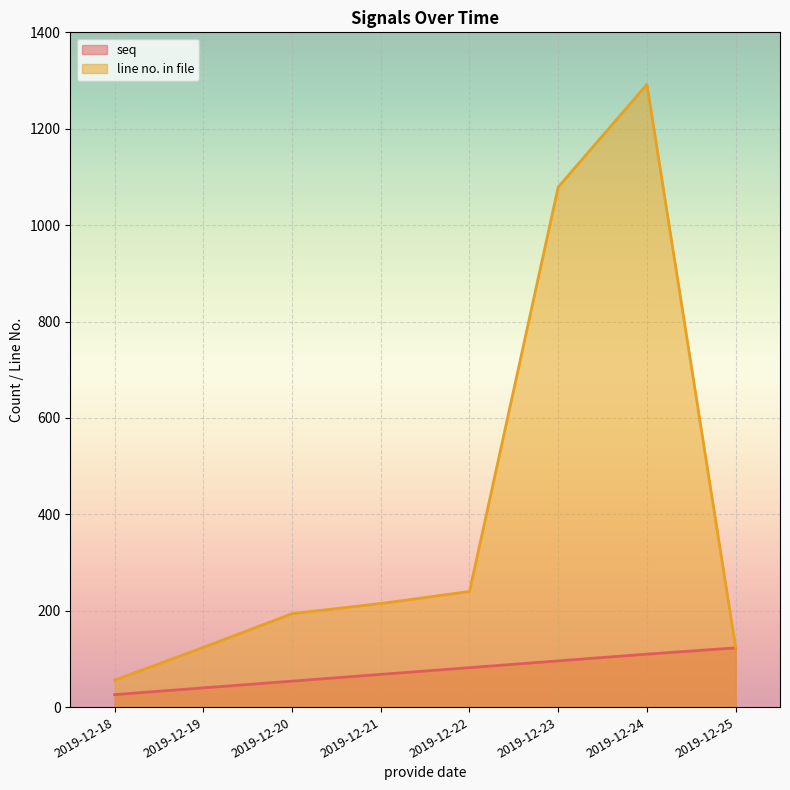

Which label corresponds to the smallest value in the chart?

2019-12-18